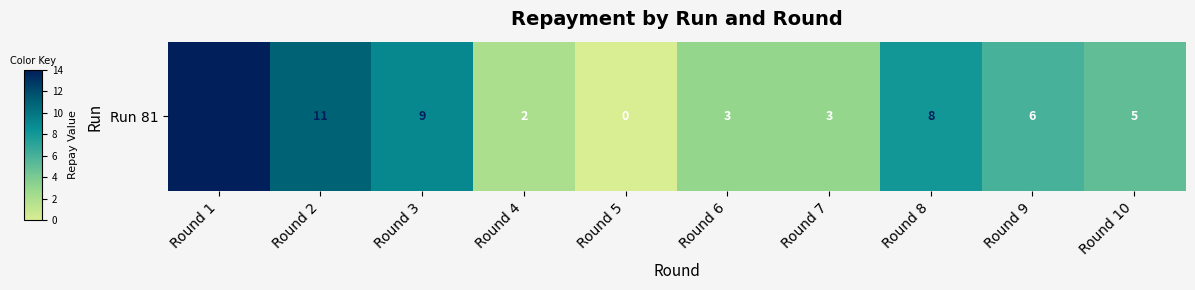

Rank the categories by value from lowest to highest.

Round 5, Round 4, Round 6, Round 7, Round 10, Round 9, Round 8, Round 3, Round 2, Round 1